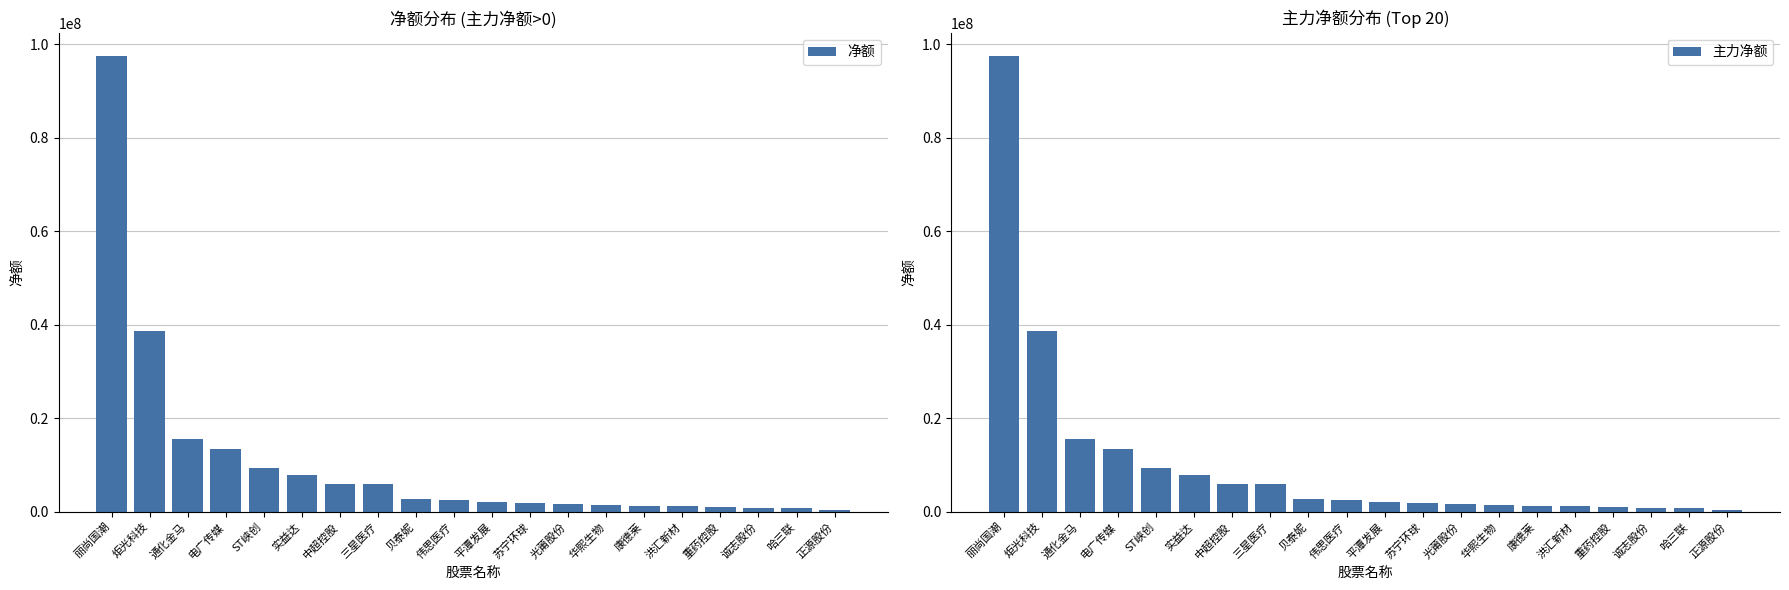

Reading left to right, transcribe all the data shown in this chart.

净额: 97544210	38558758	15553969	13343450	9260645	7783889	5974356	5869032	2773939	2424175	2052965	1804101	1687742	1530330	1339467	1298825	1099346	869847	753547	403920
主力净额: 97544210	38558758	15553969	13343450	9260645	7783889	5974356	5869032	2773939	2424175	2052965	1804101	1687742	1530330	1339467	1298825	1099346	869847	753547	403920